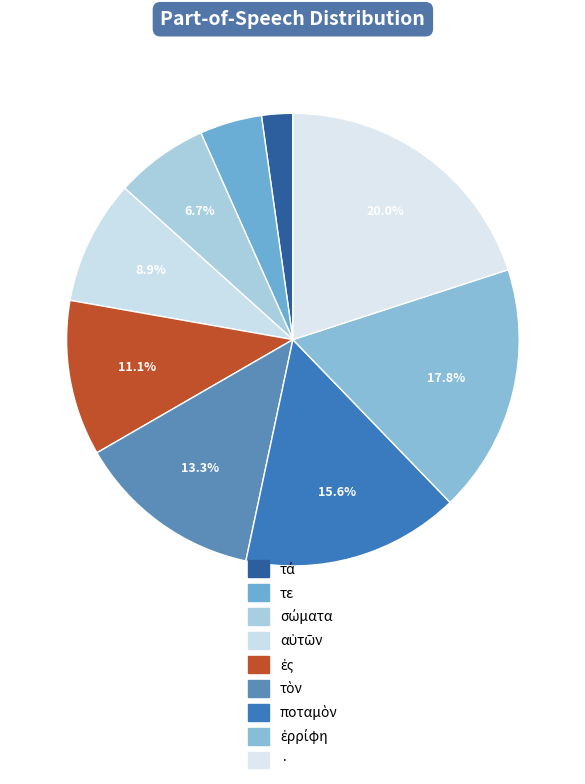

How many segments does this pie chart have?

9